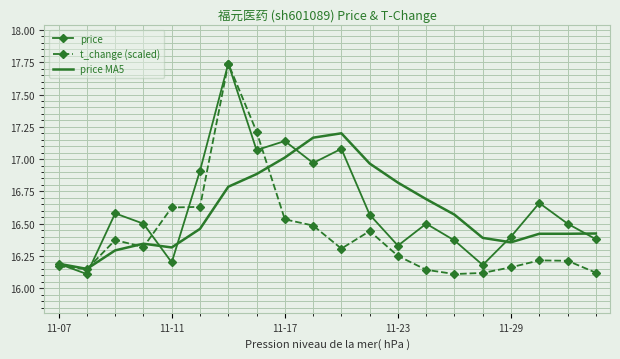

True or false: price MA5 has more than 0 points higher than both neighbors.

True